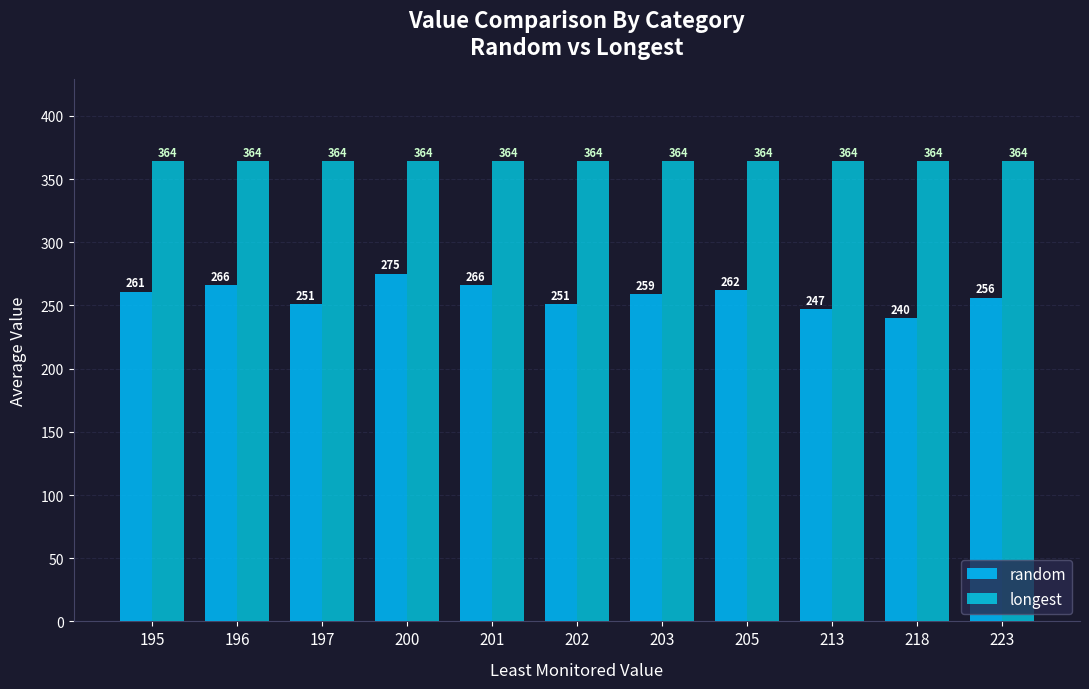

True or false: random has a value of 256 at 223.

True